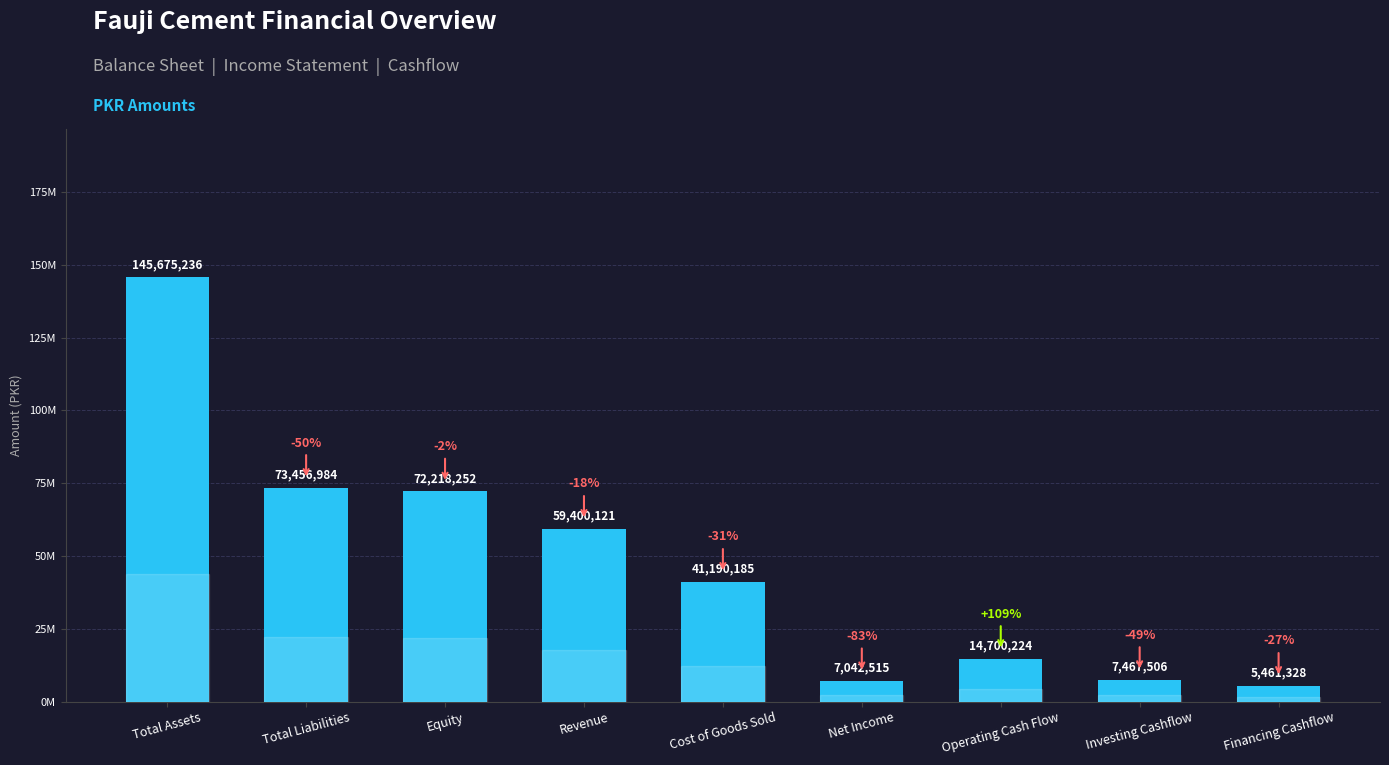

Is it true that the value at Financing Cashflow is 9602232?

False